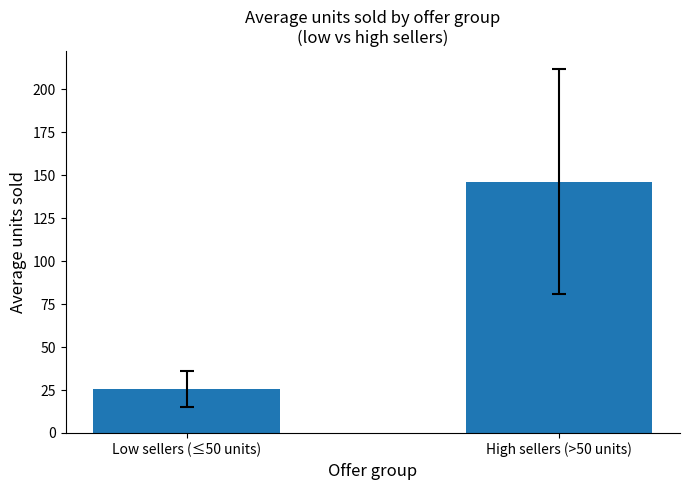

Count the number of values greater than 146.

1